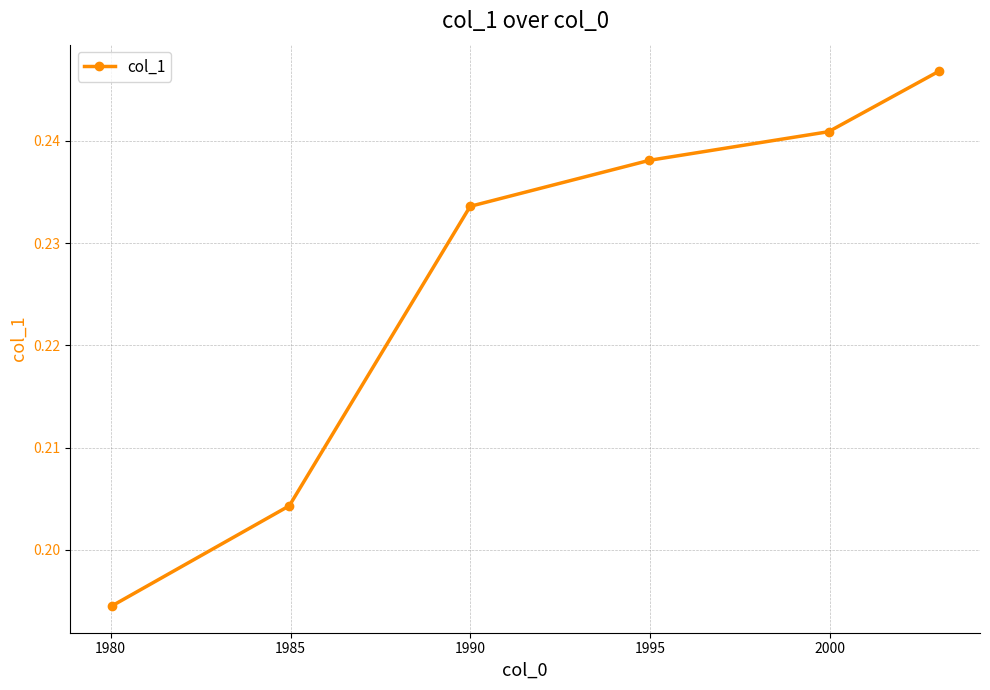

How many values are between 0 and 1?

6